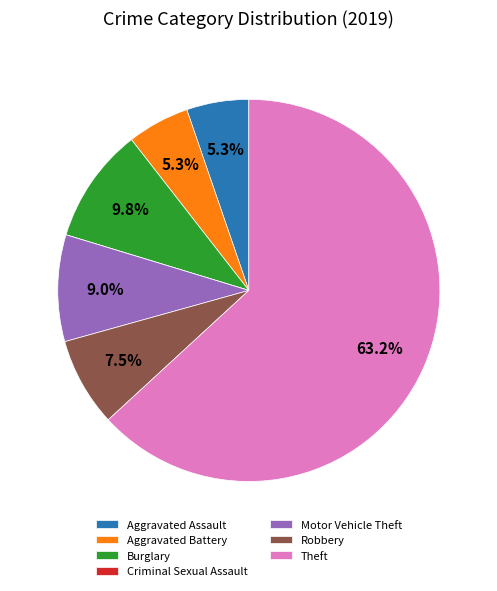

What is the ratio of the value at Aggravated Battery to the value at Burglary?

0.5